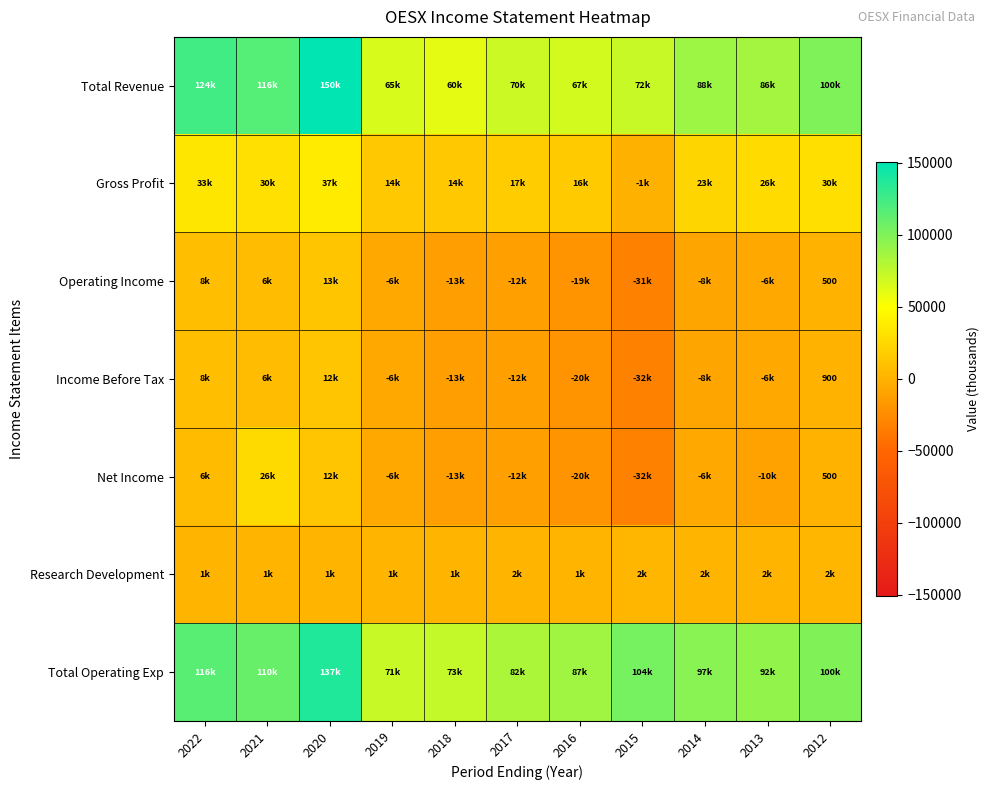

Is it true that Operating Income equals 137 at 2012?

False